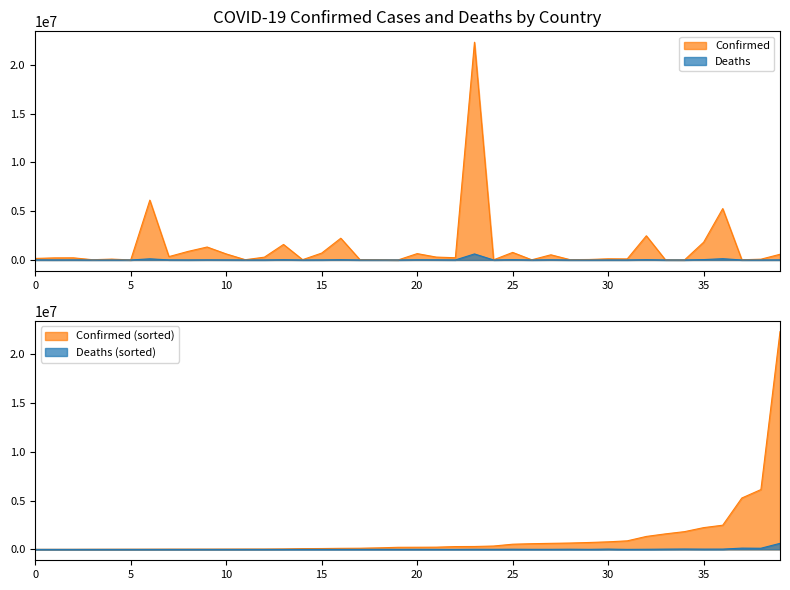

Which series has the largest range (max minus min)?

Confirmed